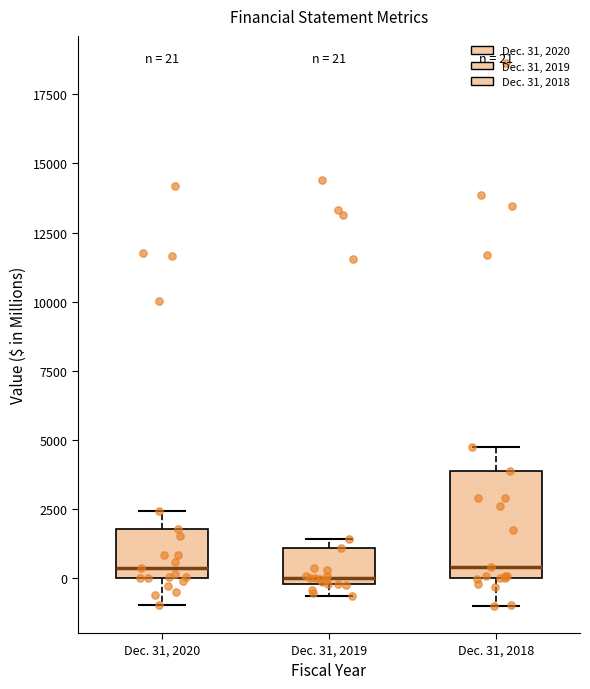

Comparing the boxes themselves (not the whiskers), which one is the tallest?

Dec. 31, 2018